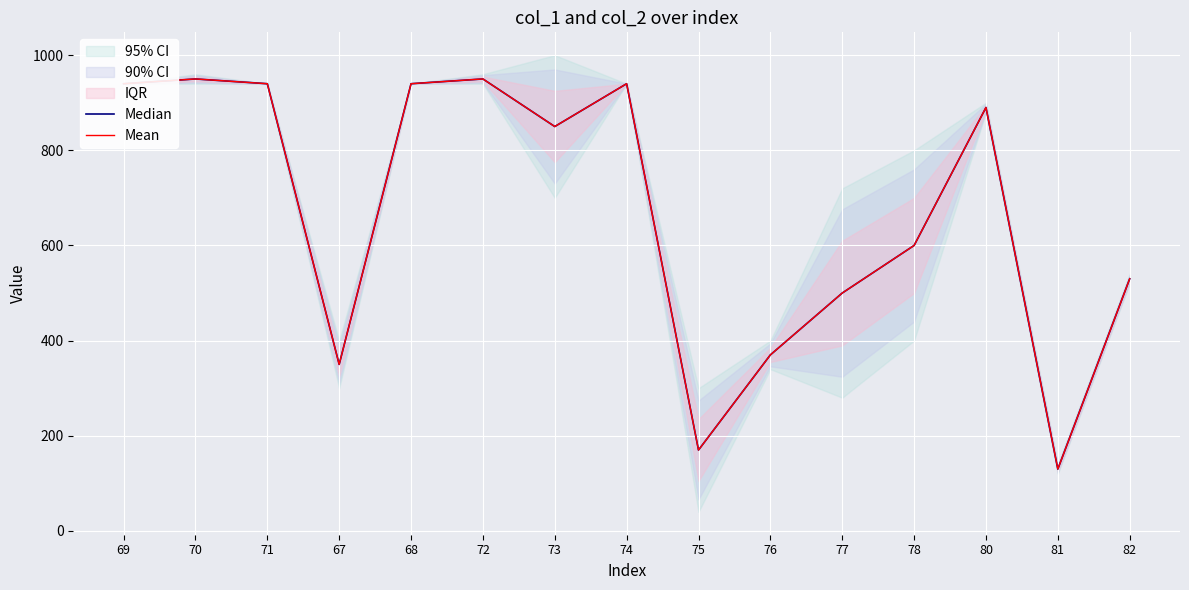

Is it true that Mean equals 940 at 69?

True